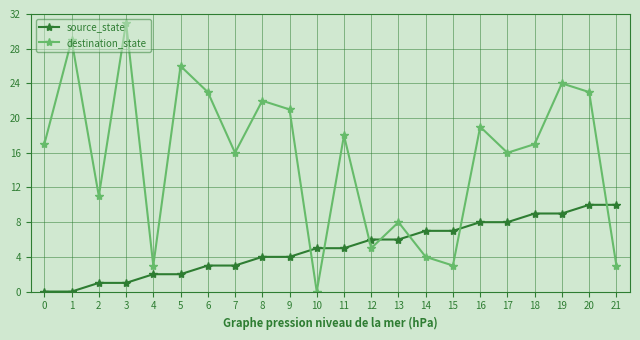

The value of source_state at 12 is 6. True or false?

True